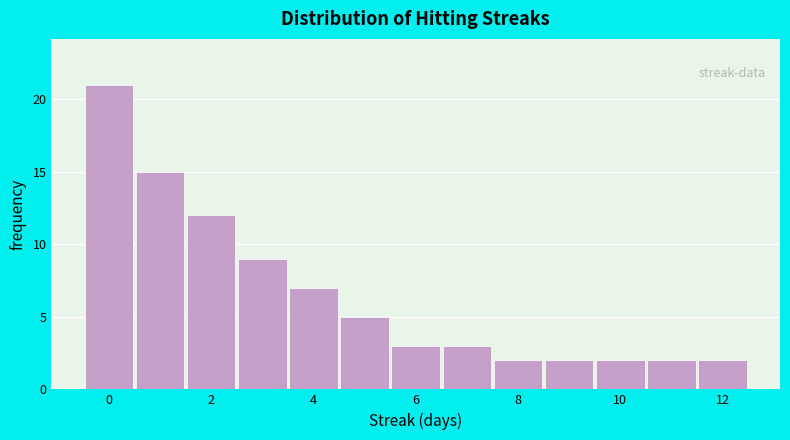

What is the height of the bar covering 0.5 to 1.5 on the x-axis? Neither the bar edges nor the heights are printed on the chart, so give them approximately, as read against the axes.

15